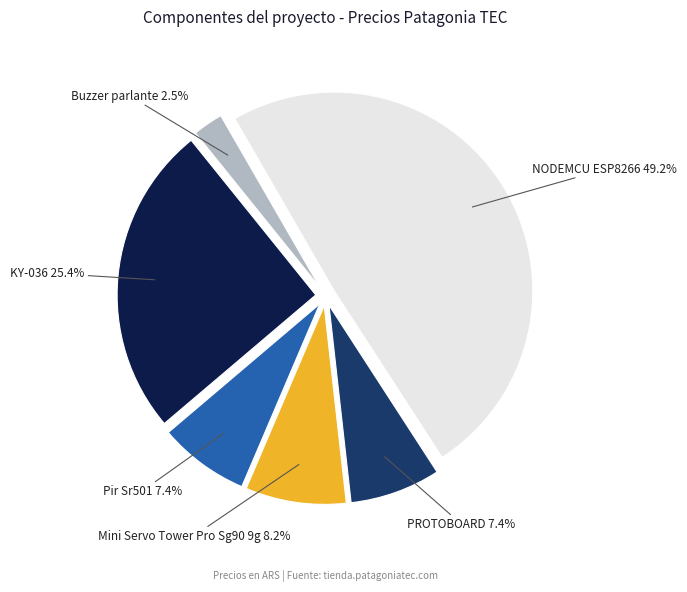

True or false: NODEMCU ESP8266 accounts for 49% of the total.

True